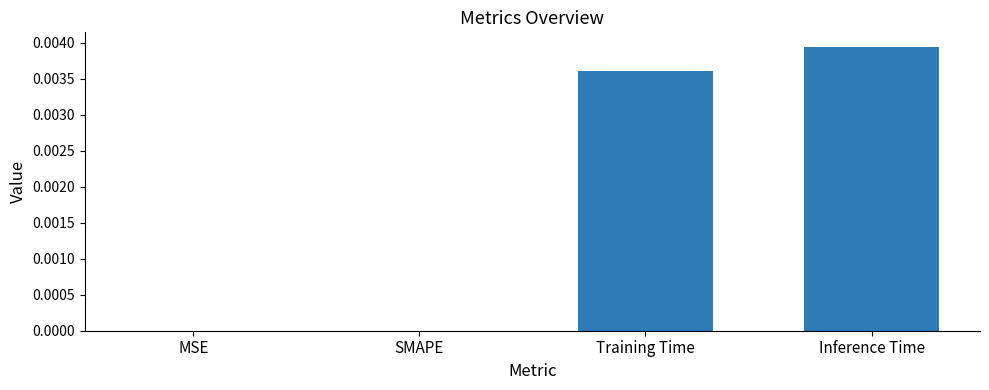

Which category has the highest value across all series?

Inference Time